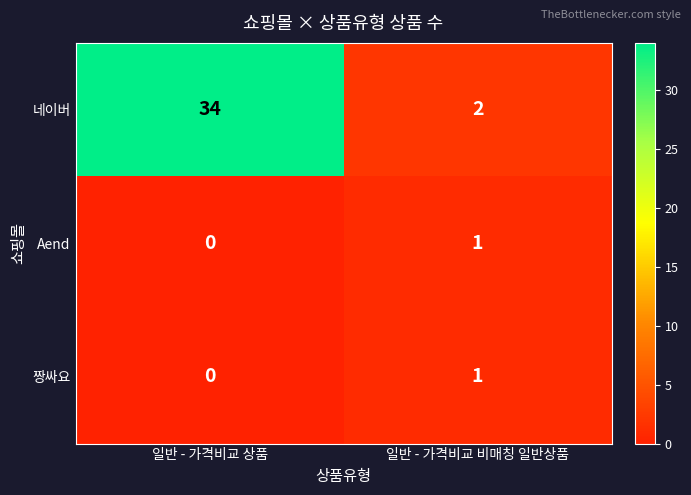

What is the difference between the highest and lowest values at 일반 - 가격비교 비매칭 일반상품?

1